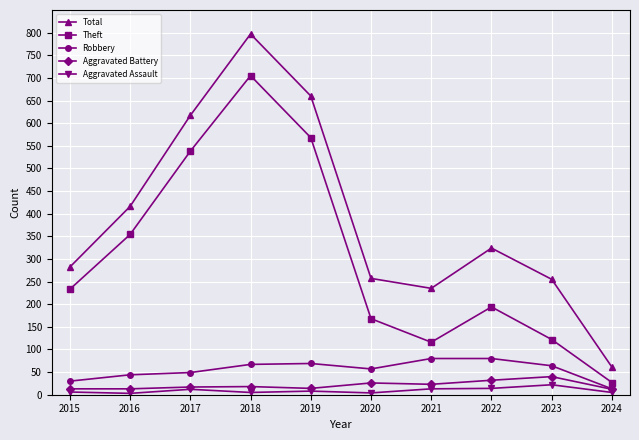

What is the value of the Total point at the 8th from the left?

324